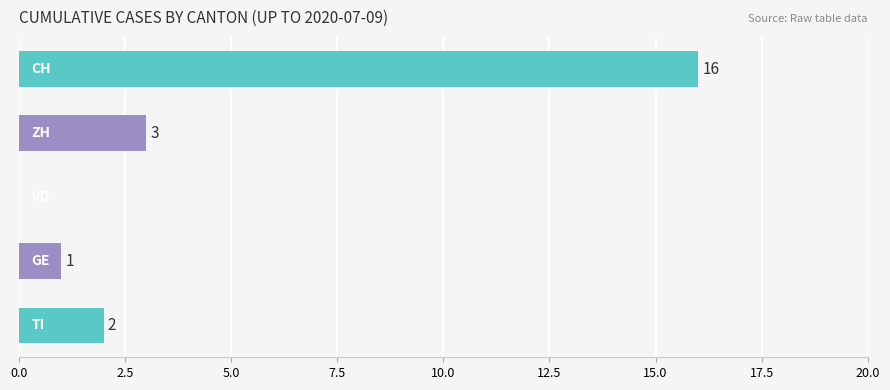

What is the maximum value shown in the chart?

16